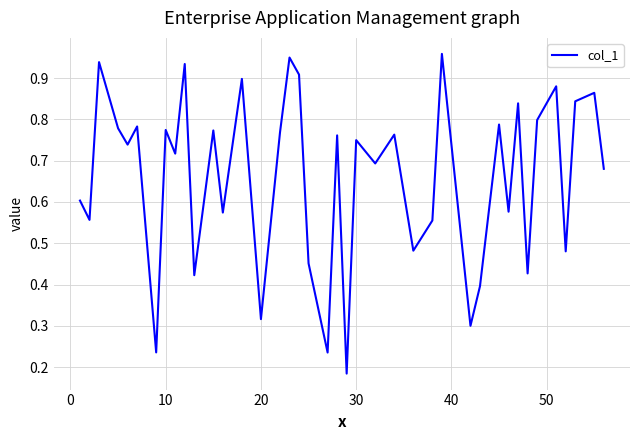

True or false: the data shows 0.2 at 20.

False